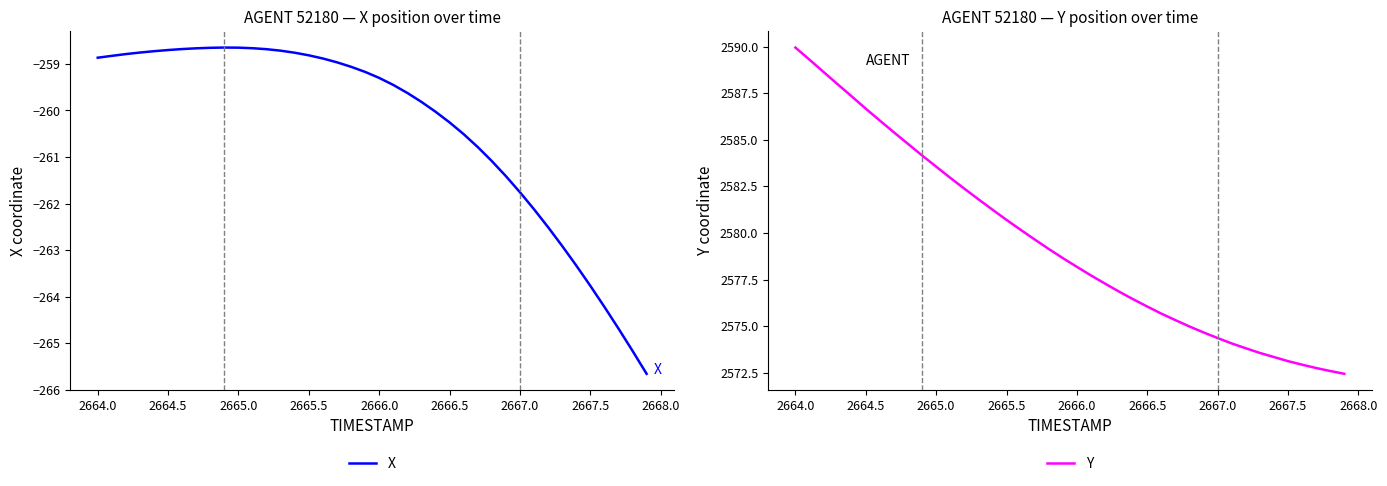

True or false: X has a value of -258.9 at 2664.0.

True